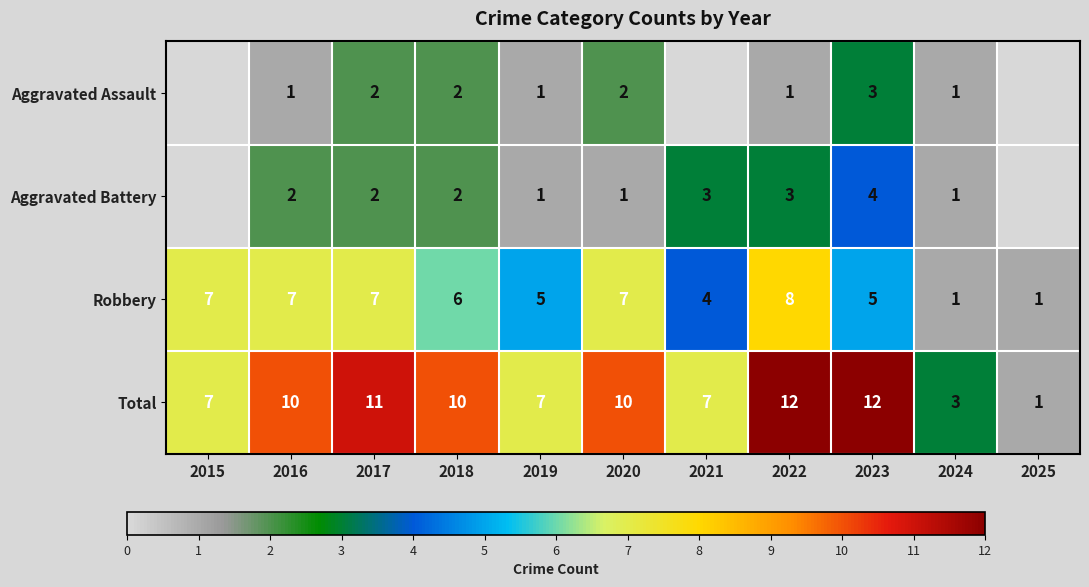

The value of Robbery at 2022 is 8. True or false?

True